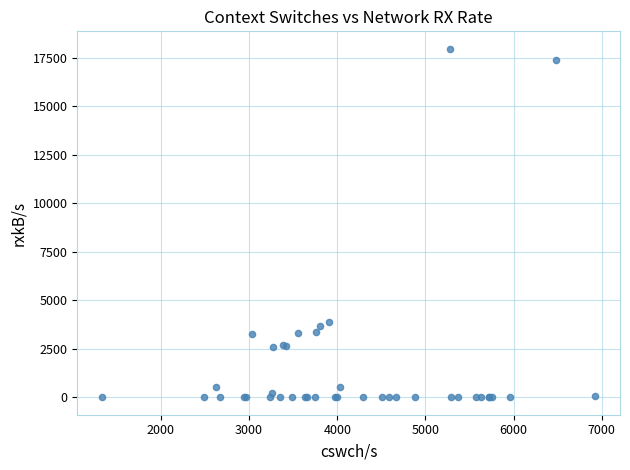

What Y value in the scatter plot is closest to 8982?

3899.2